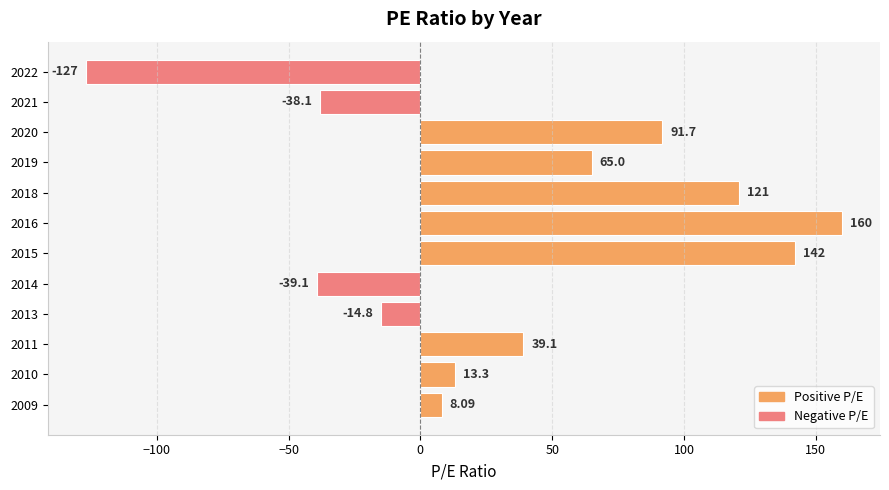

What is the difference between the maximum and minimum values?

287.0